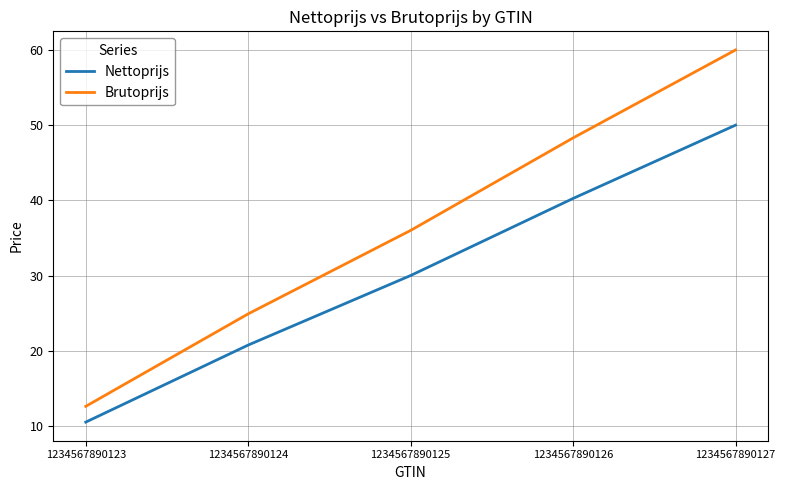

What is the total value across all series at 1234567890125?

66.0